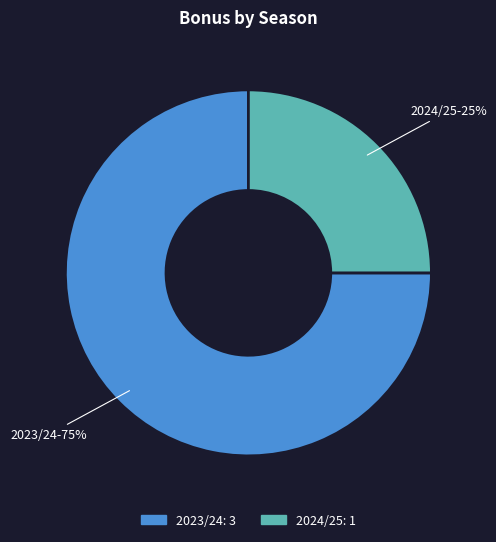

Combined, do 2024/25 and 2023/24 account for over 50%?

Yes